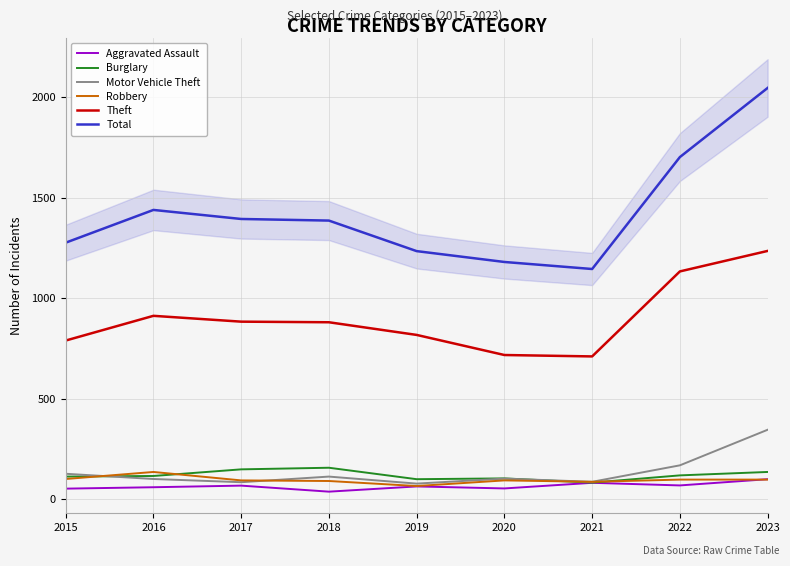

What is the maximum value for Robbery?

135